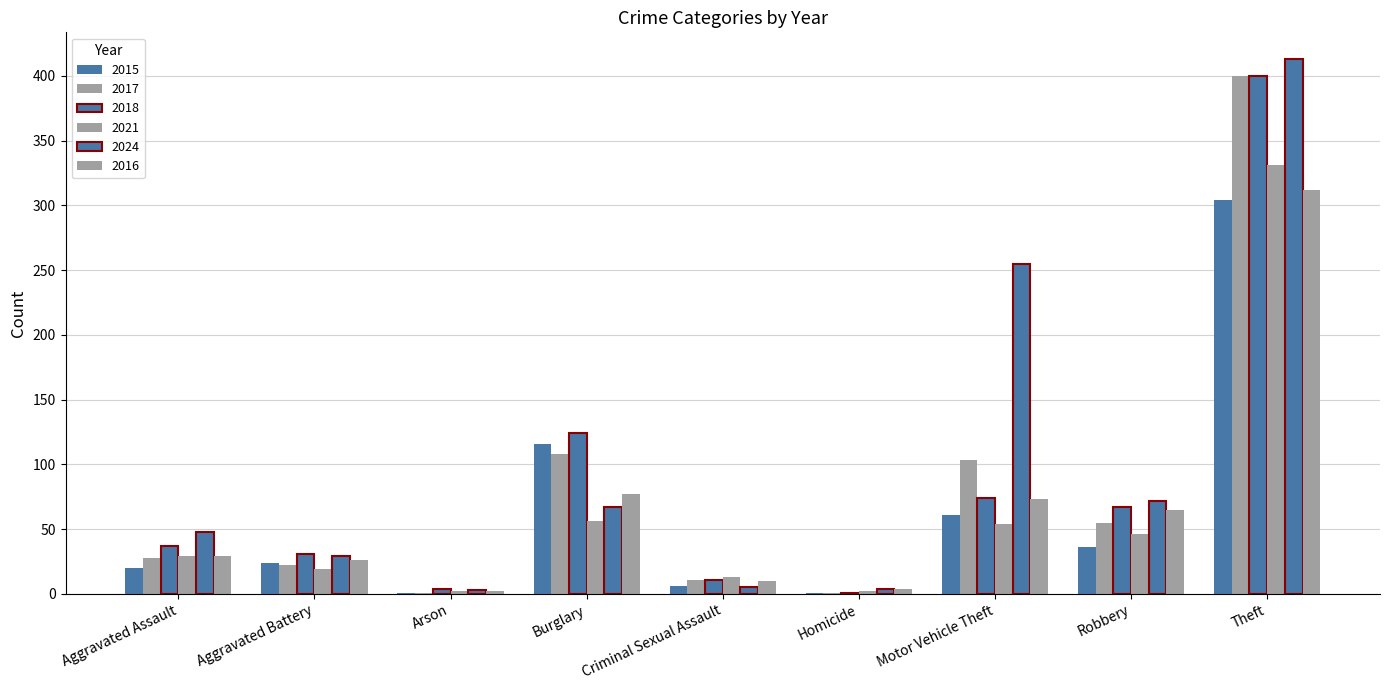

Reading left to right, extract all data points from this chart.

2015: Aggravated Assault=20	Aggravated Battery=24	Arson=1	Burglary=116	Criminal Sexual Assault=6	Homicide=1	Motor Vehicle Theft=61	Robbery=36	Theft=304
2017: Aggravated Assault=28	Aggravated Battery=22	Arson=1	Burglary=108	Criminal Sexual Assault=11	Homicide=1	Motor Vehicle Theft=103	Robbery=55	Theft=400
2018: Aggravated Assault=37	Aggravated Battery=31	Arson=4	Burglary=124	Criminal Sexual Assault=11	Homicide=1	Motor Vehicle Theft=74	Robbery=67	Theft=400
2021: Aggravated Assault=29	Aggravated Battery=19	Arson=2	Burglary=56	Criminal Sexual Assault=13	Homicide=2	Motor Vehicle Theft=54	Robbery=46	Theft=331
2024: Aggravated Assault=48	Aggravated Battery=29	Arson=3	Burglary=67	Criminal Sexual Assault=5	Homicide=4	Motor Vehicle Theft=255	Robbery=72	Theft=413
2016: Aggravated Assault=29	Aggravated Battery=26	Arson=2	Burglary=77	Criminal Sexual Assault=10	Homicide=4	Motor Vehicle Theft=73	Robbery=65	Theft=312